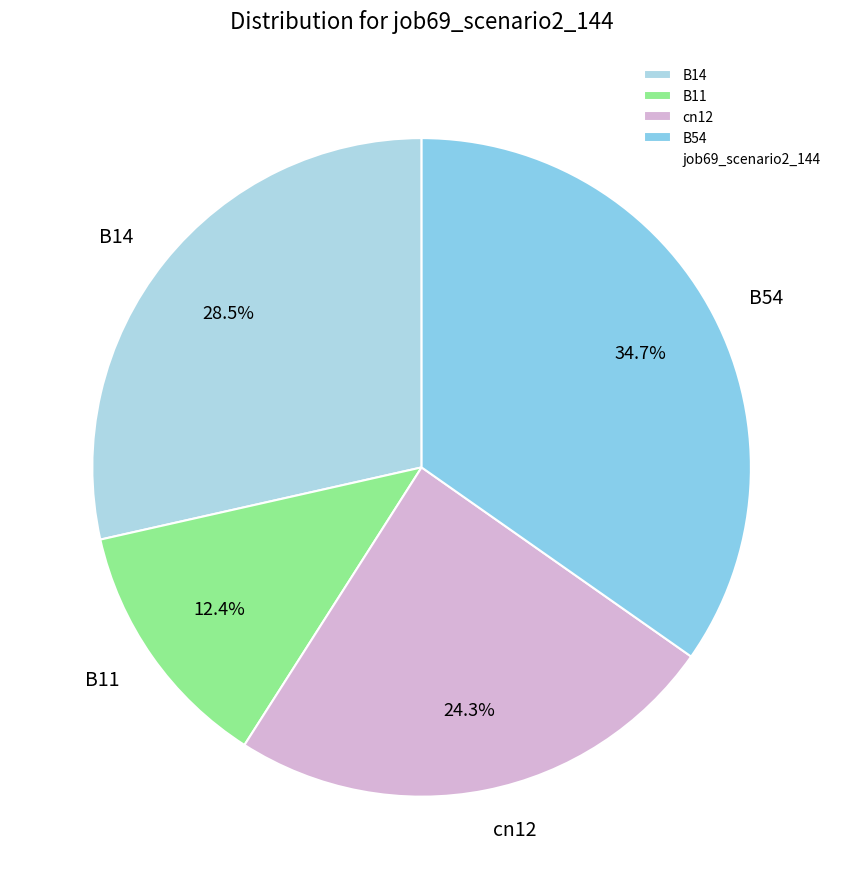

What percentage is the B11 slice, to the nearest percent?

12%